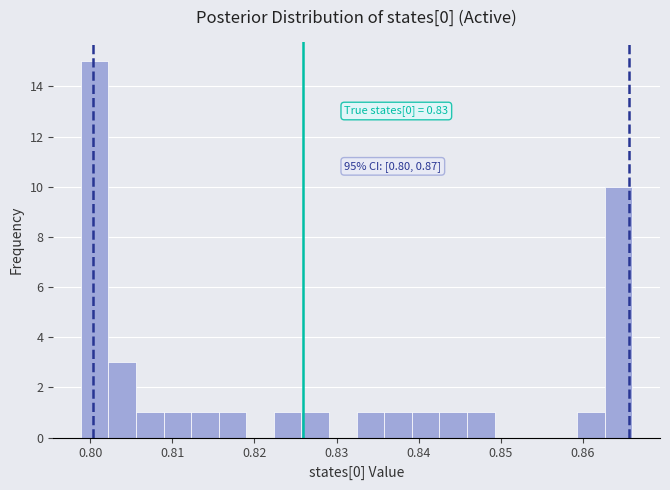

Around what value on the x-axis is the tallest bar? Give the approximate position of its centre, as read against the axis.

0.801